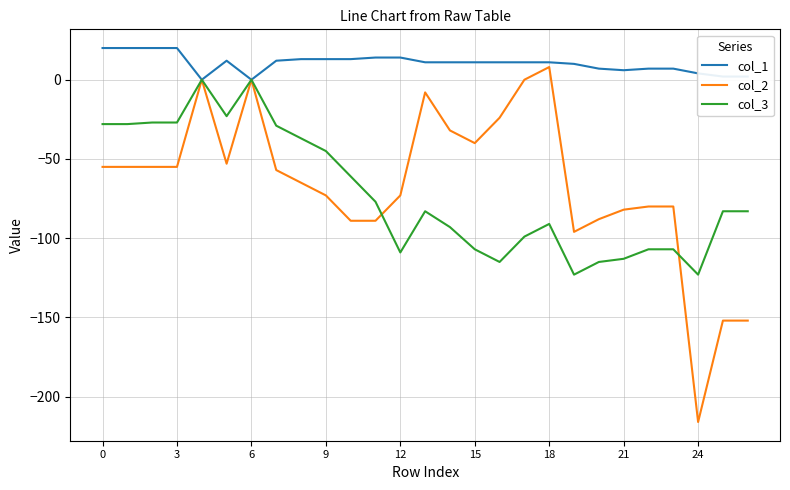

What is the maximum value shown in the chart?

20